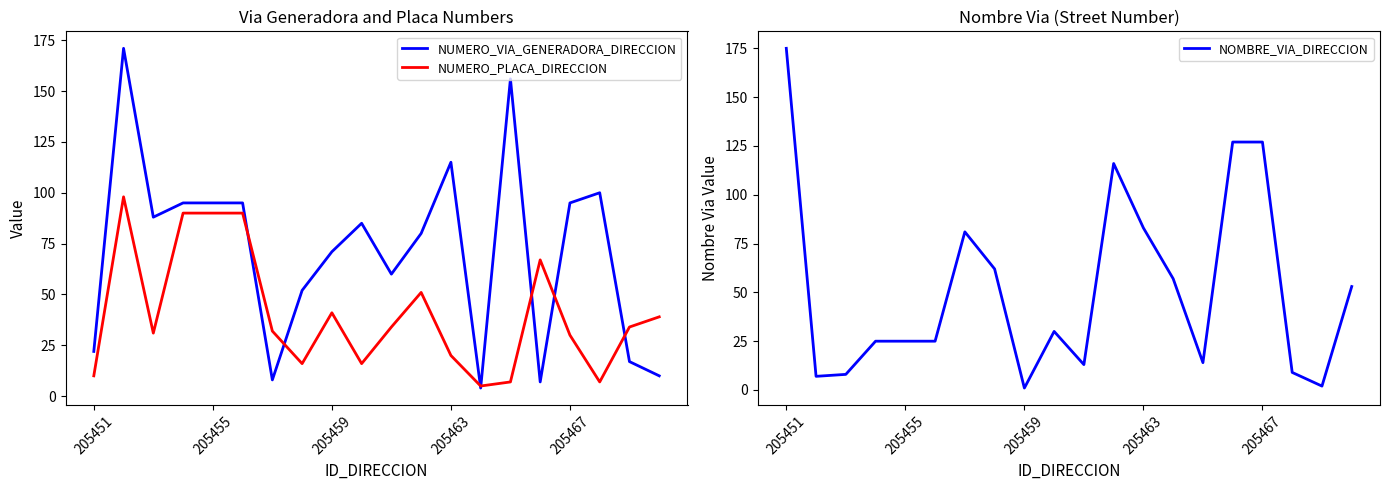

Reading left to right, list all the values displayed in this chart.

NUMERO_VIA_GENERADORA_DIRECCION: 22	171	88	95	95	95	8	52	71	85	60	80	115	4	156	7	95	100	17	10
NUMERO_PLACA_DIRECCION: 10	98	31	90	90	90	32	16	41	16	34	51	20	5	7	67	30	7	34	39
NOMBRE_VIA_DIRECCION: 175	7	8	25	25	25	81	62	1	30	13	116	83	57	14	127	127	9	2	53